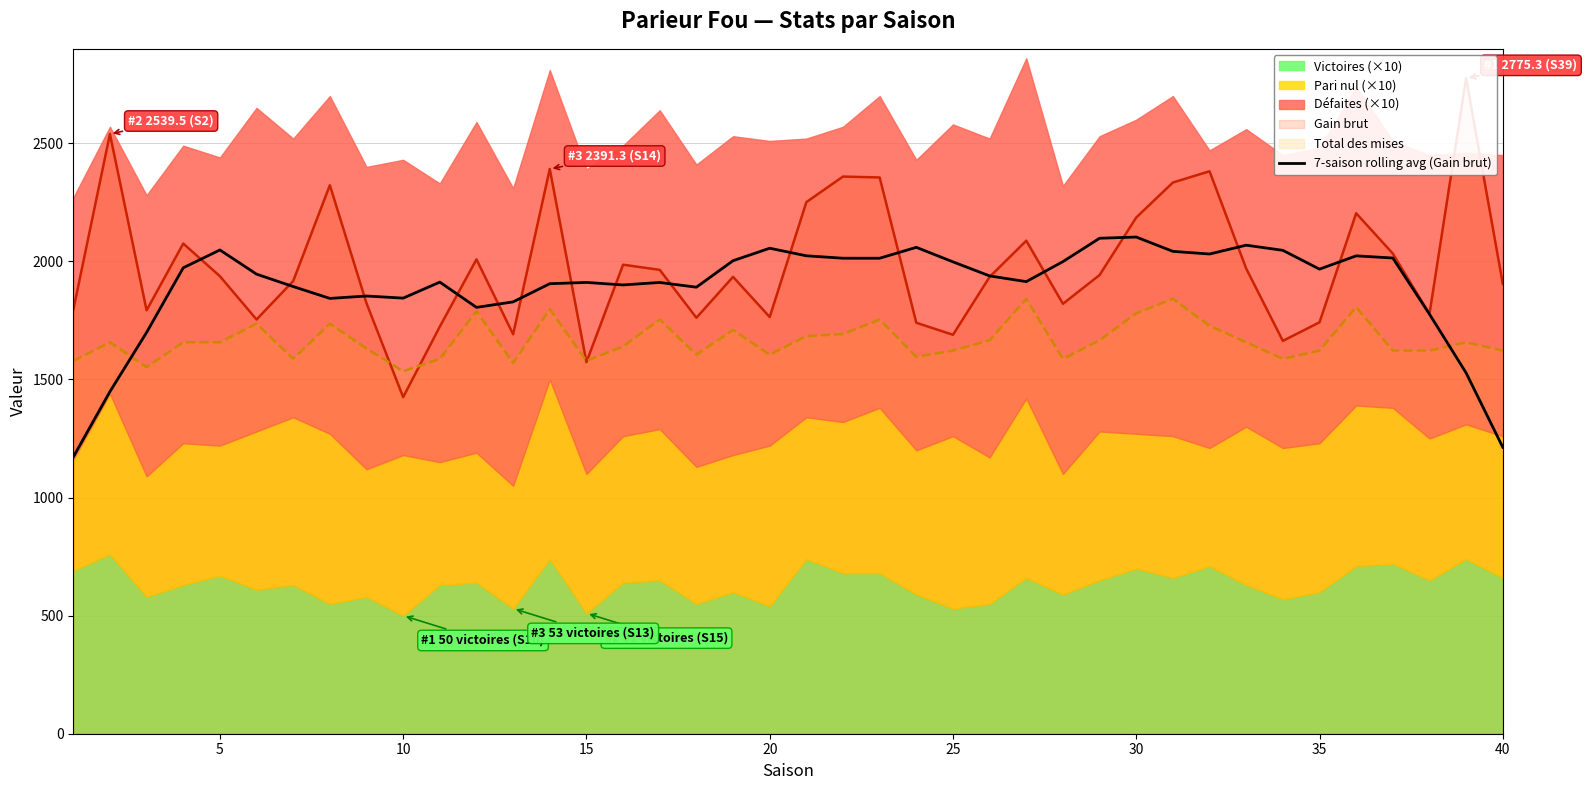

How many interior local peaks (higher than both neighbors) does the data have?

10